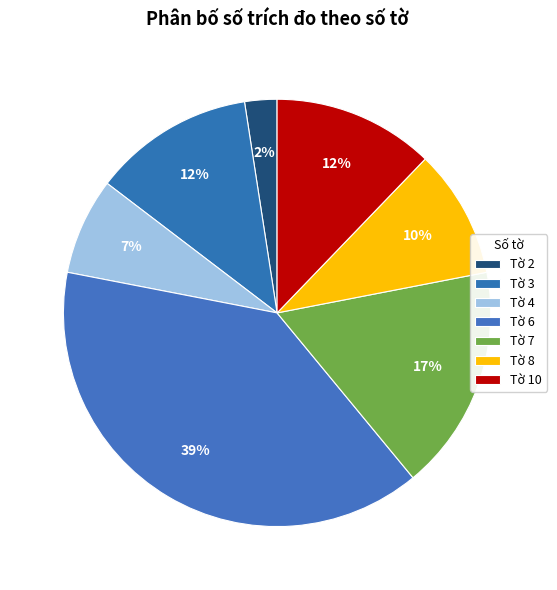

Count the number of slices in the pie.

7